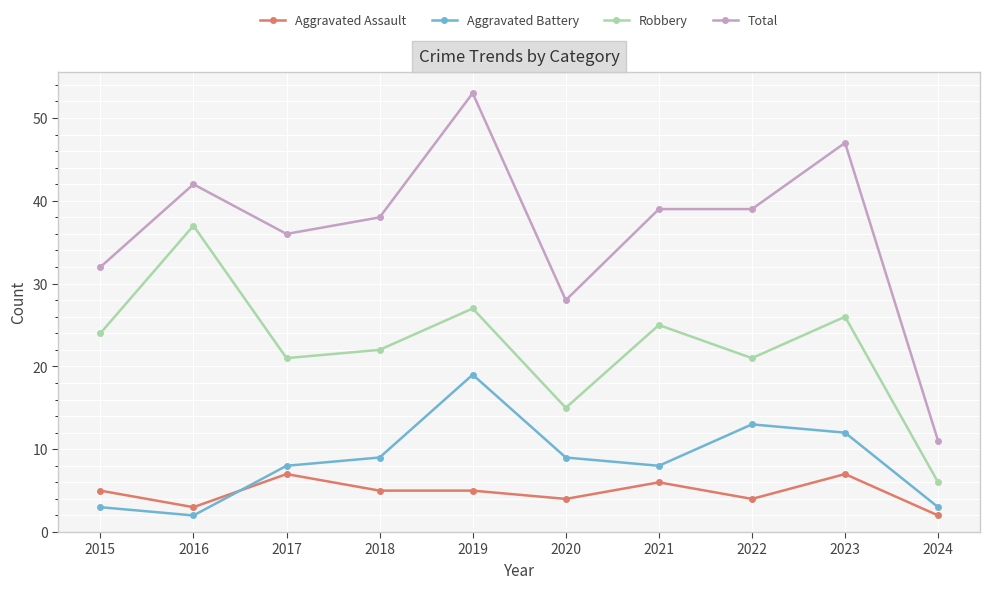

The value of Aggravated Assault at 2020 is 4. True or false?

True